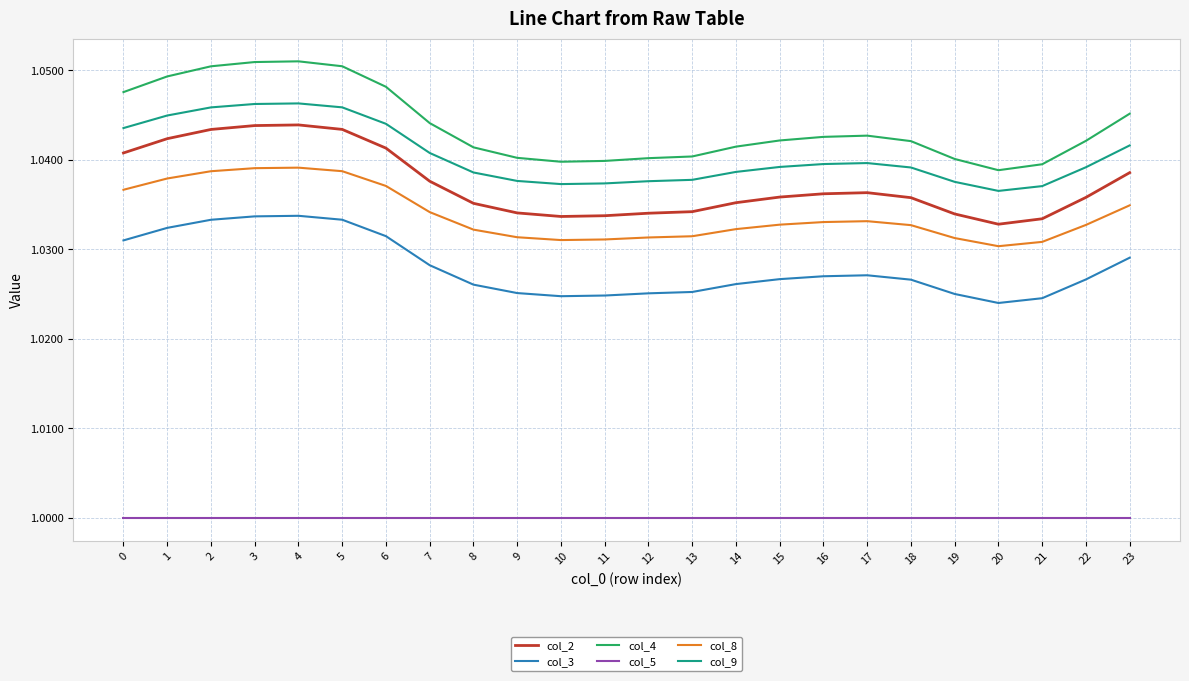

Is the value of col_2 at 1 greater than the value of col_8 at 15?

Yes